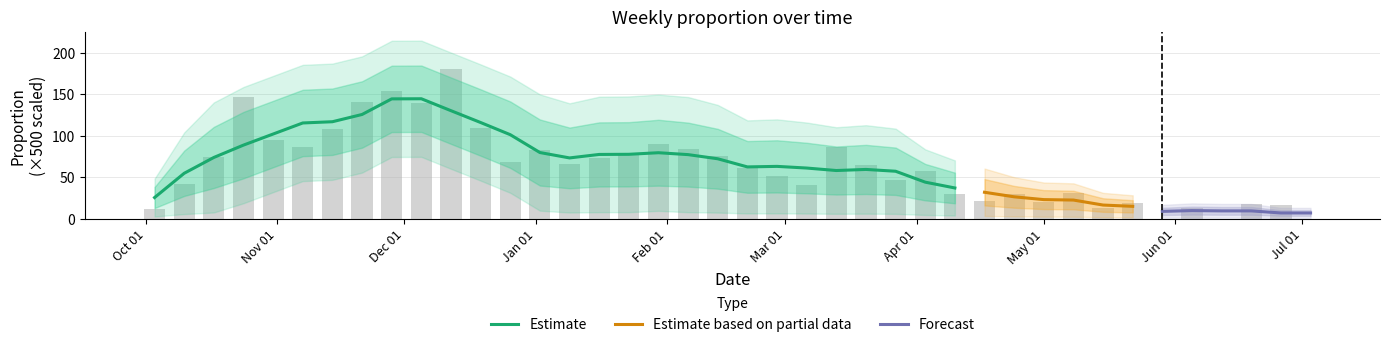

List the labels in order of value, largest first.

2010-12-12, 2010-11-28, 2010-10-24, 2010-11-21, 2010-12-05, 2010-12-19, 2010-11-14, 2010-10-31, 2011-01-30, 2011-03-13, 2010-11-07, 2011-02-06, 2011-01-02, 2011-01-23, 2011-02-13, 2010-10-17, 2011-01-16, 2010-12-26, 2011-01-09, 2011-03-20, 2011-02-20, 2011-04-03, 2011-02-27, 2011-03-27, 2010-10-10, 2011-03-06, 2011-05-08, 2011-04-24, 2011-04-10, 2011-04-17, 2011-05-01, 2011-05-22, 2011-06-19, 2011-06-26, 2011-05-15, 2011-06-05, 2010-10-03, 2011-05-29, 2011-06-12, 2011-07-03